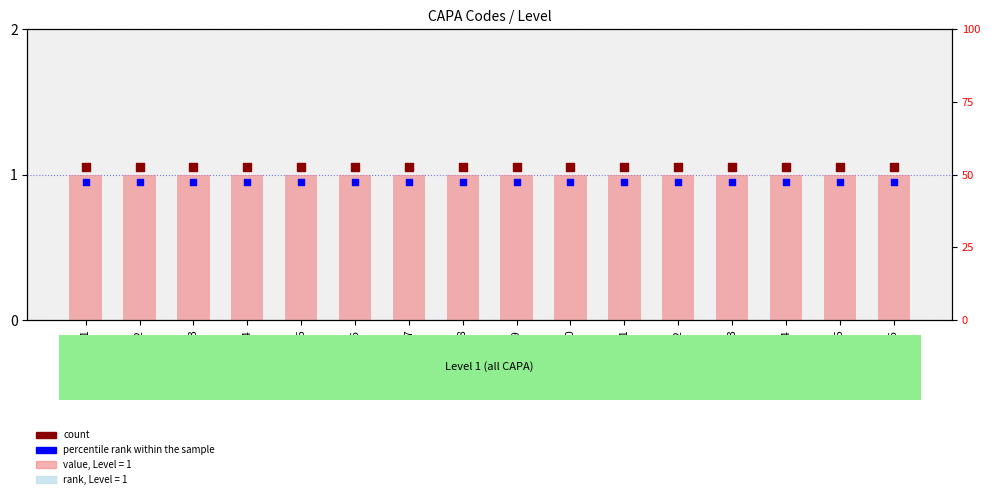

At which category is the sum across all series the highest?

CAPA01